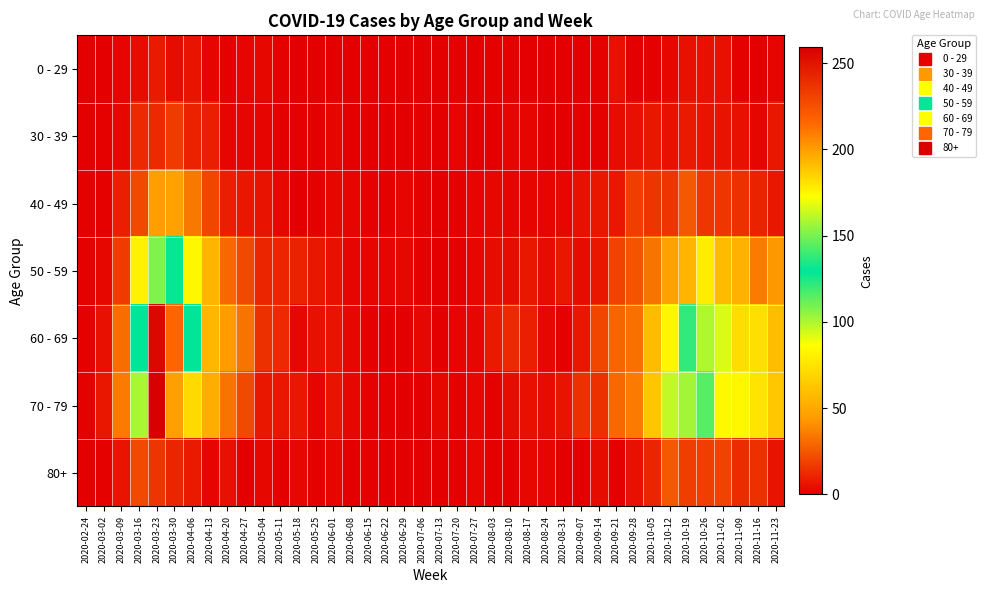

At which category is the sum across all series the highest?

2020-03-23